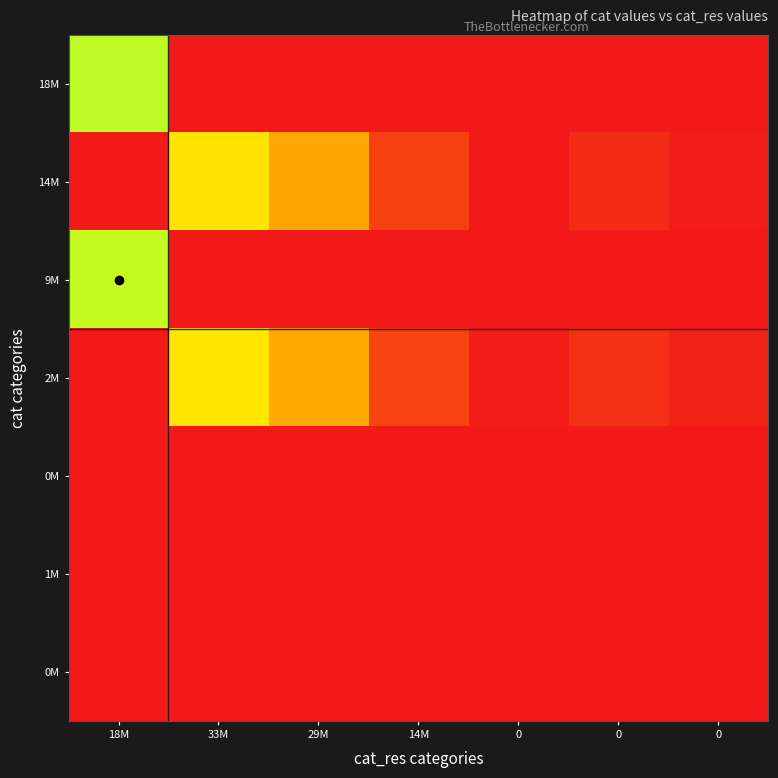

Between 33M and 14M, which is larger?

33M